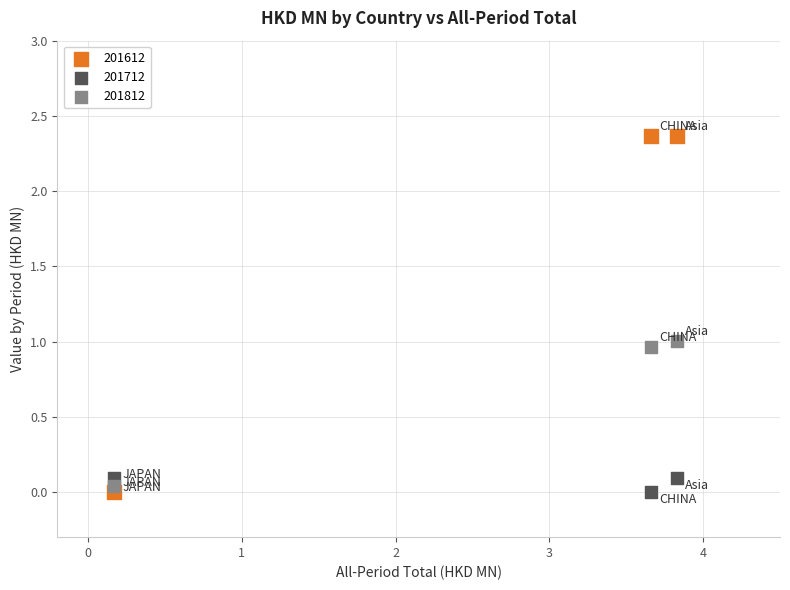

Which series has the largest Y range (max minus min)?

201612